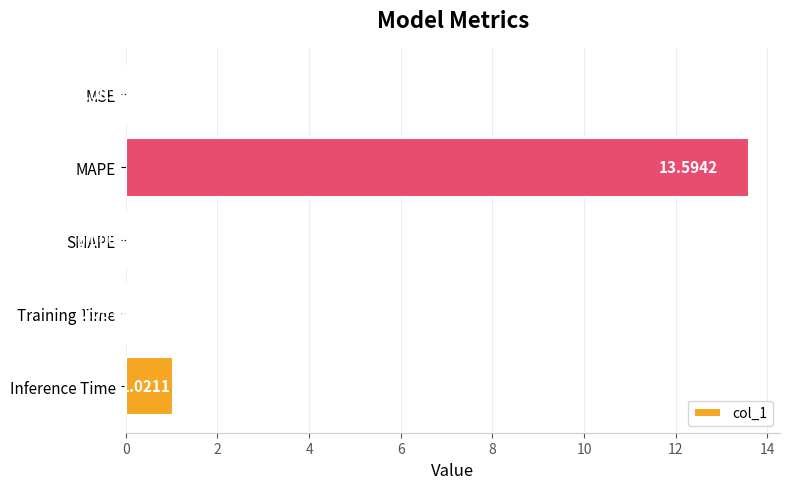

Between MAPE and SMAPE, which is larger?

MAPE